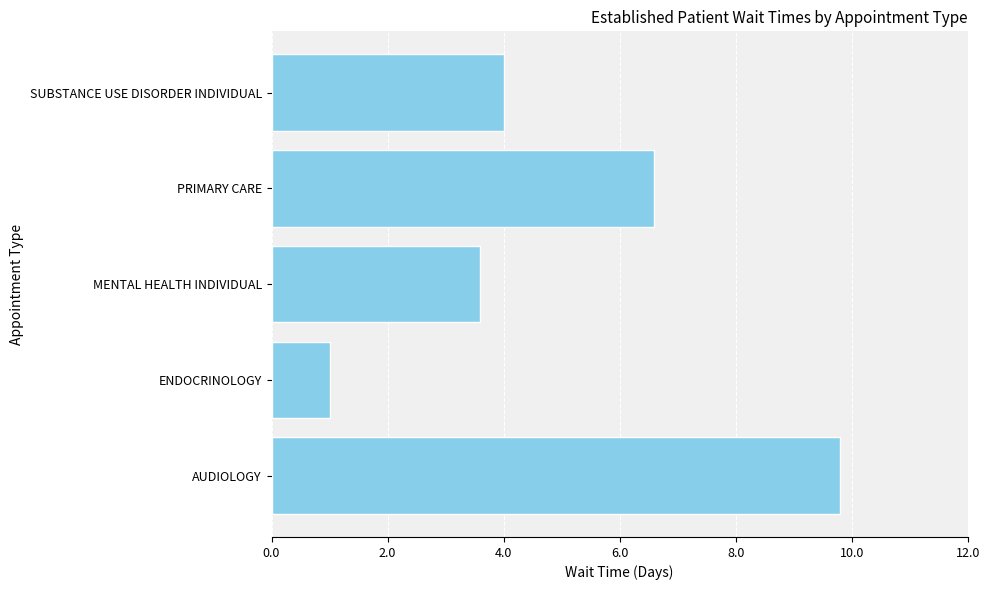

Reading bottom to top, what are all the values shown in this chart?

9.8	1.0	3.6	6.6	4.0